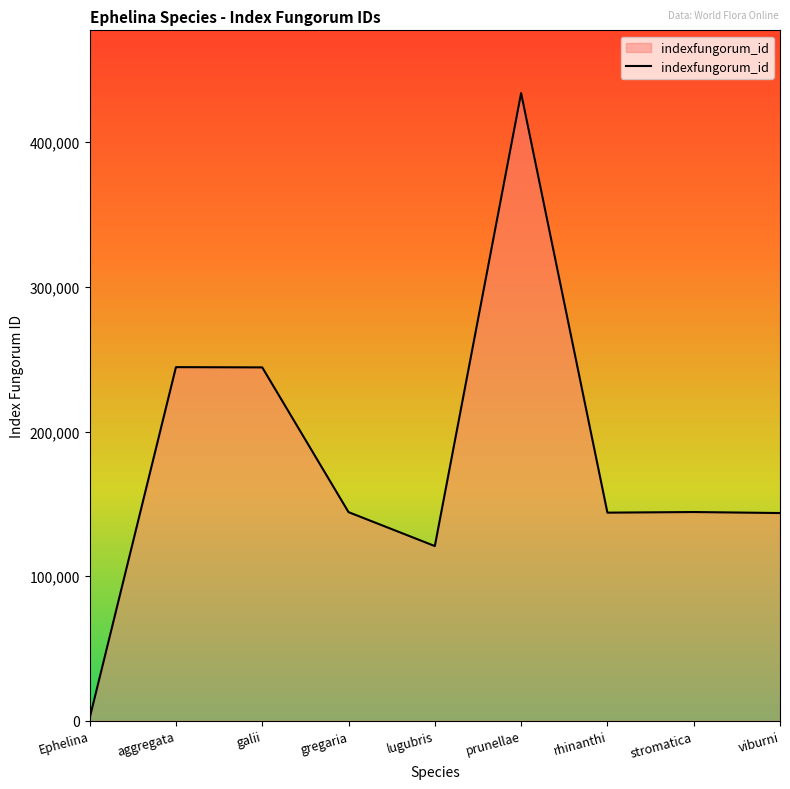

What is the change in value from aggregata to gregaria?

-100234